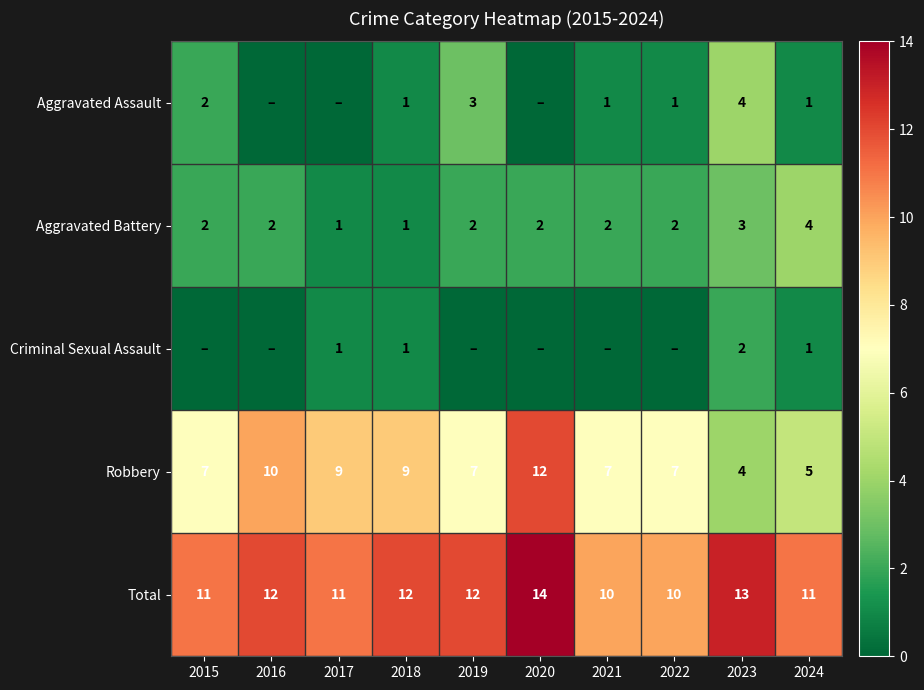

Is it true that Total equals 13 at 2023?

True